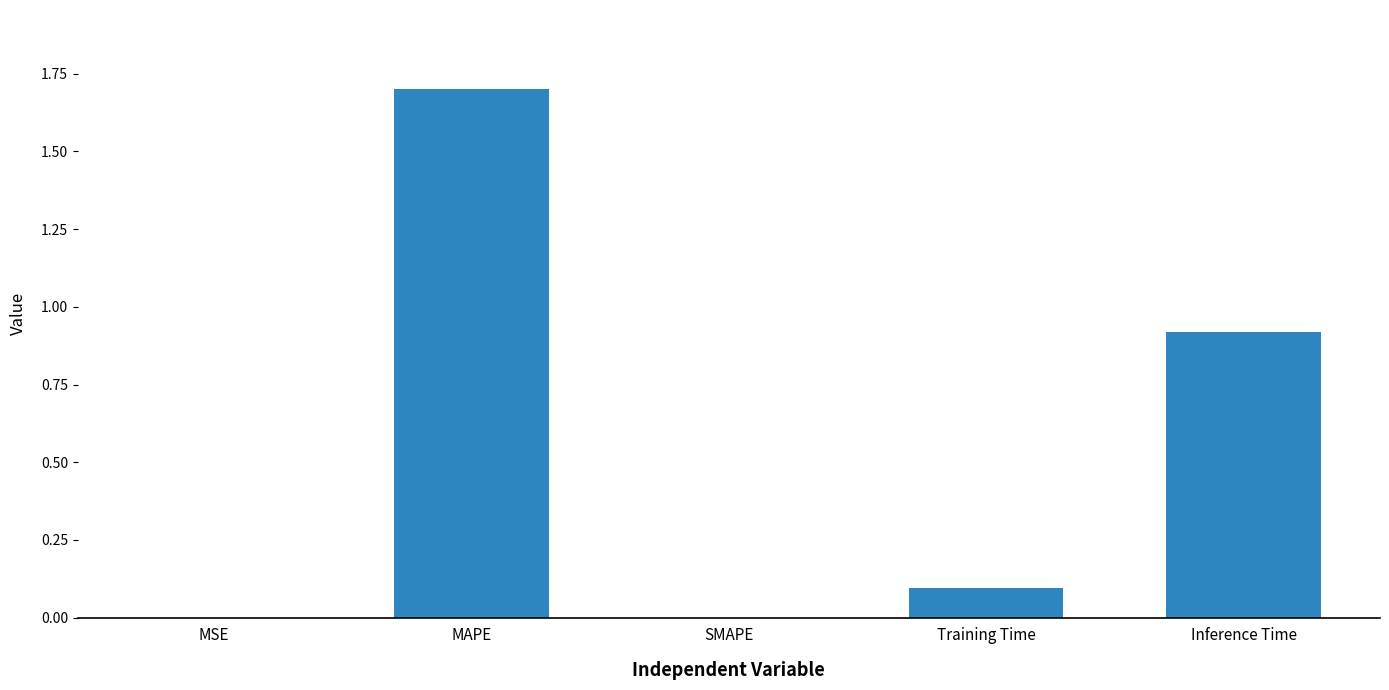

What is the sum of all values?

2.7